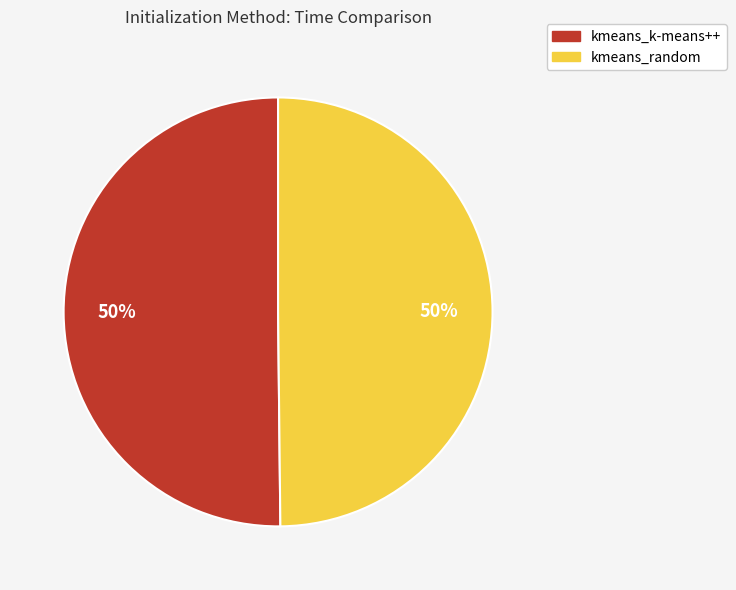

How many slices are in this pie chart?

2